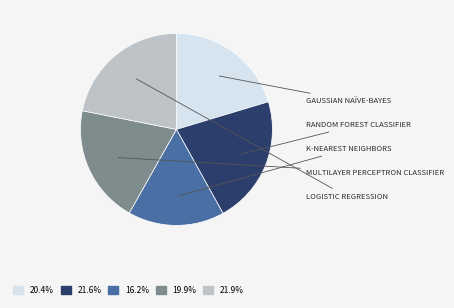

Is there a majority slice in this chart?

No